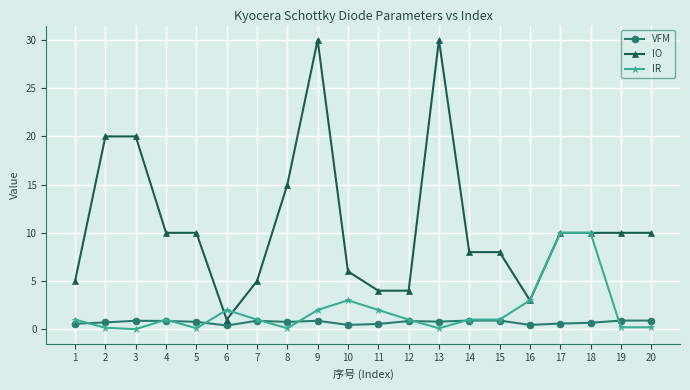

True or false: VFM has more than 0 interior local peaks.

True